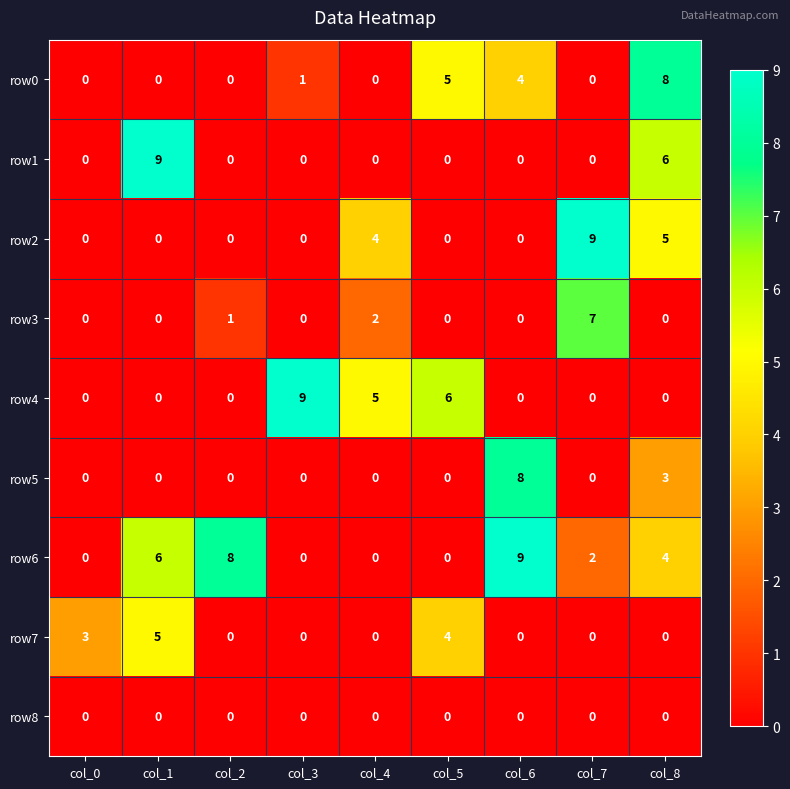

Which series changed the most between col_1 and col_4?

row1